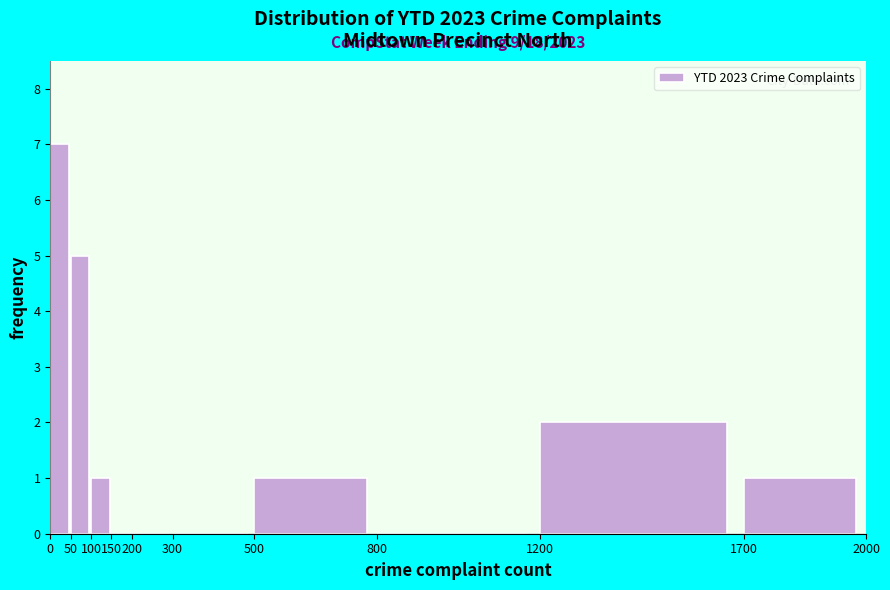

Over which range of the x-axis is the bar tallest?

0 to 50